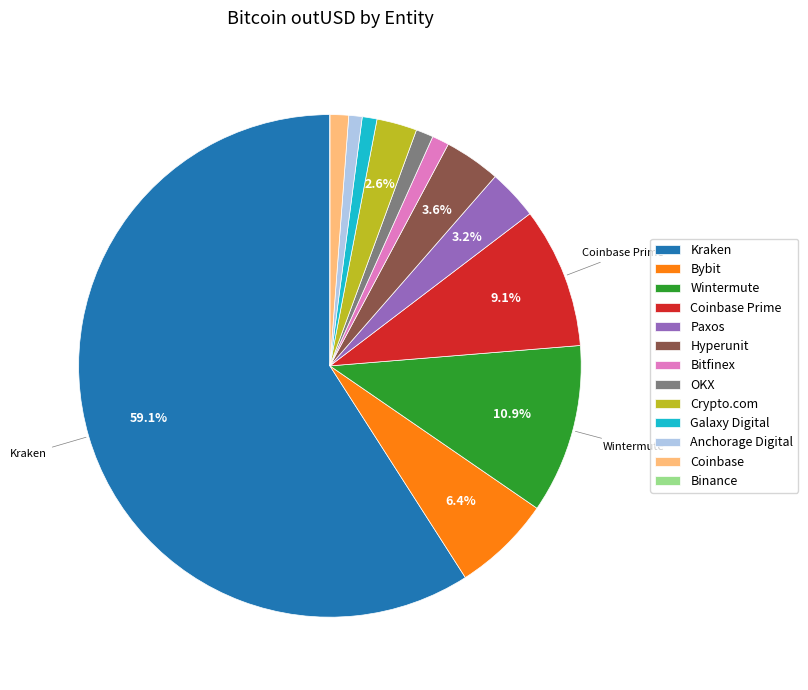

What is the largest slice in the pie chart?

Kraken